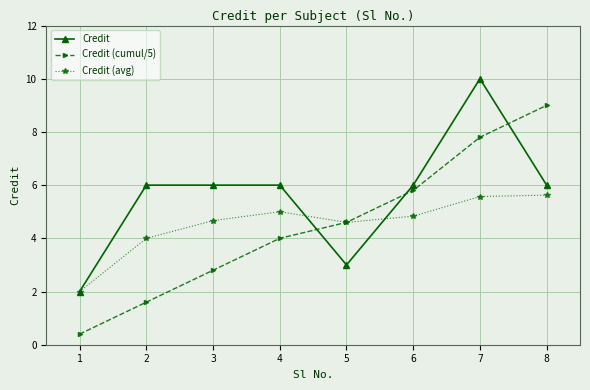

What is the difference between the second highest and minimum values in the Credit (cumul/5) series?

7.4